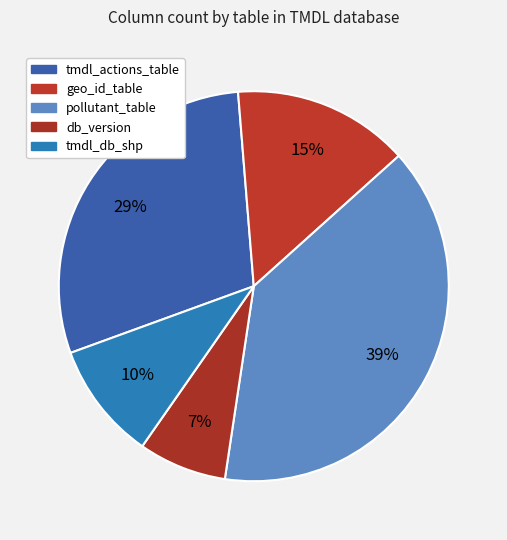

What portion of the pie excludes geo_id_table?

85.4%